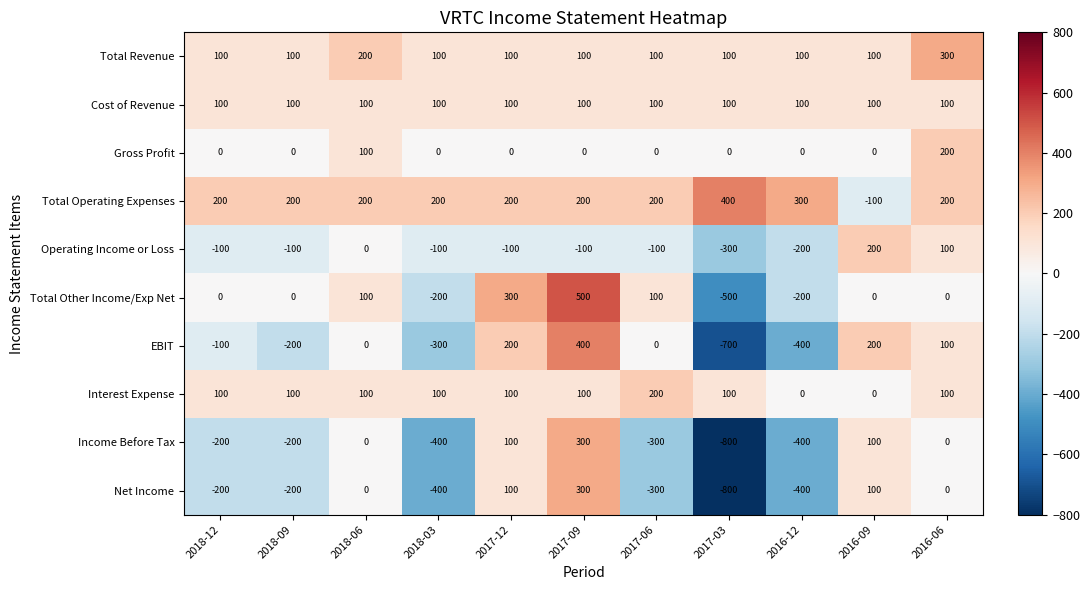

How many series are shown in this chart?

10